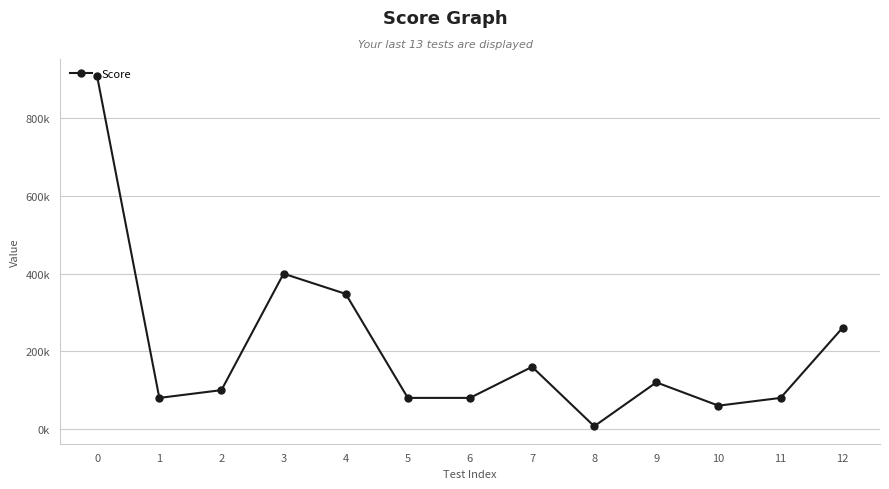

List the labels in order of value, smallest first.

8, 10, 1, 5, 6, 11, 2, 9, 7, 12, 4, 3, 0